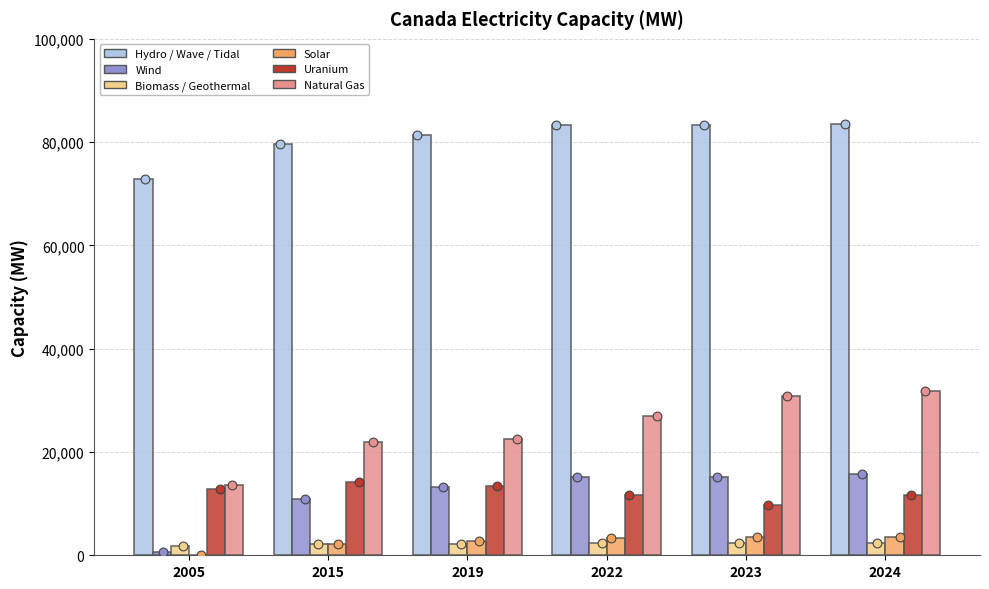

What is the total value across all series at 2019?

135504.5